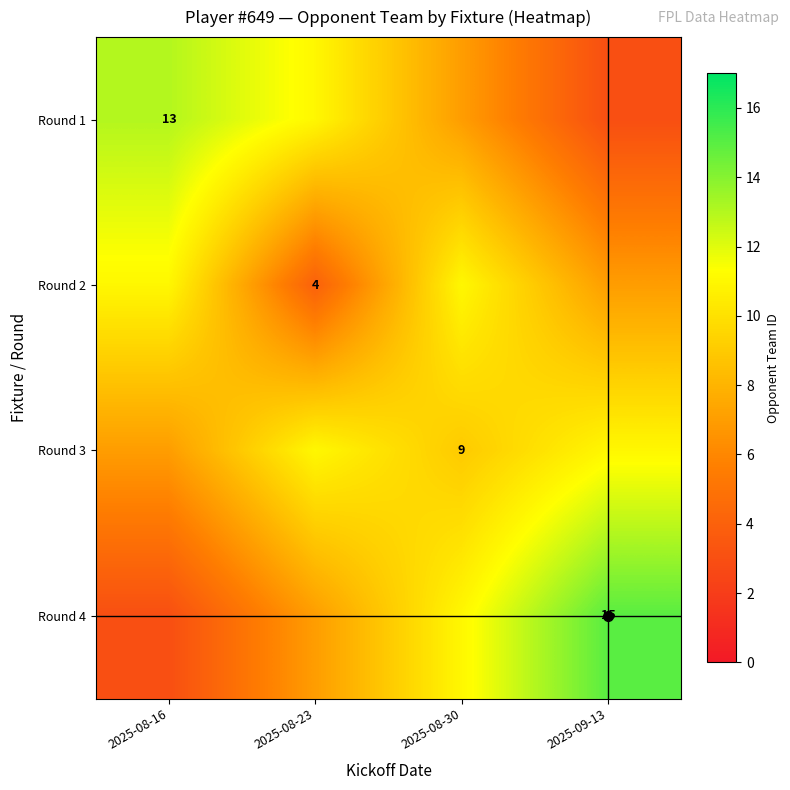

The value of Round 2 at 2025-08-23 is 4. True or false?

True